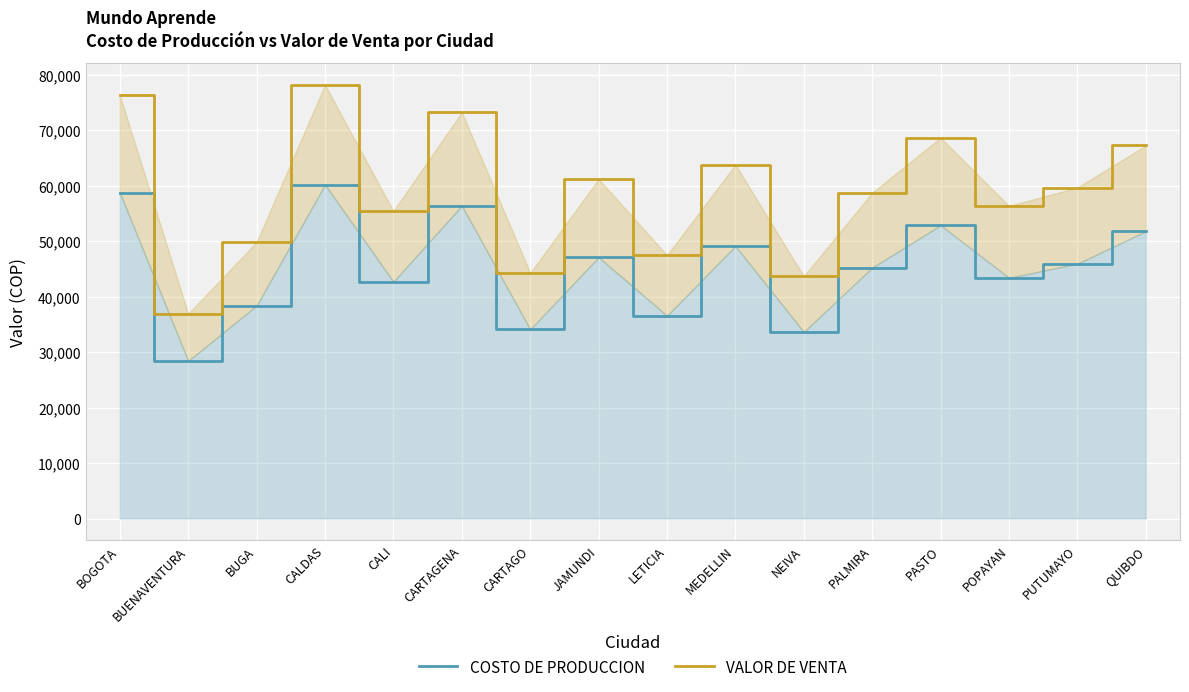

What position from the right is JAMUNDI?

9